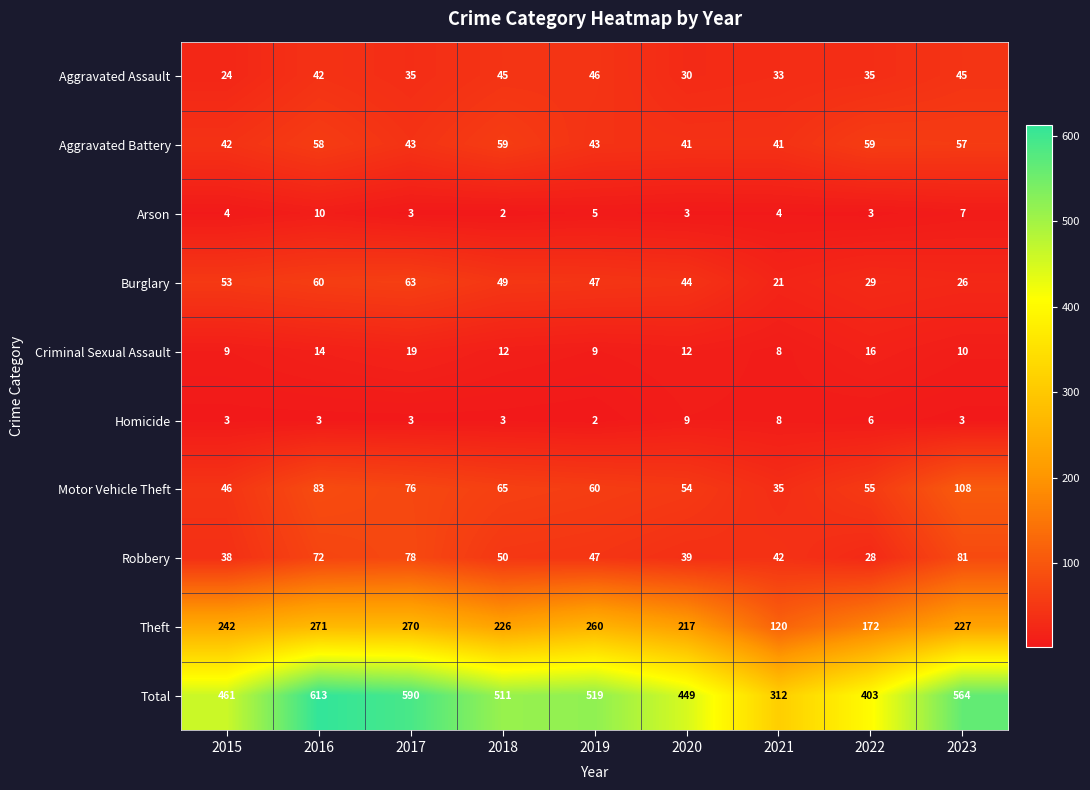

What is the difference between the maximum and minimum values in the Homicide series?

7